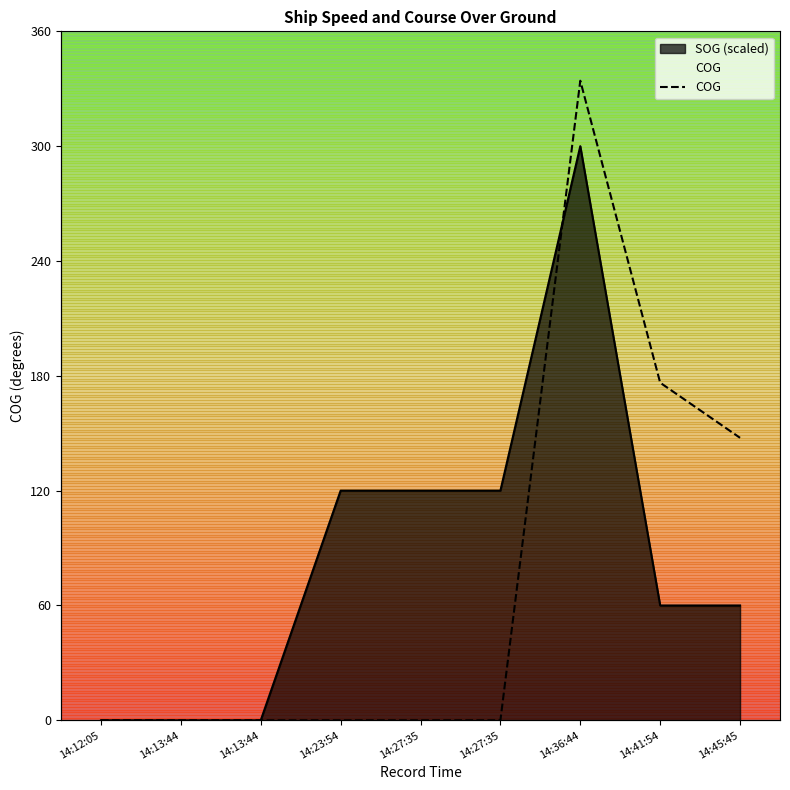

At which label does SOG first exceed 60?

14:23:54